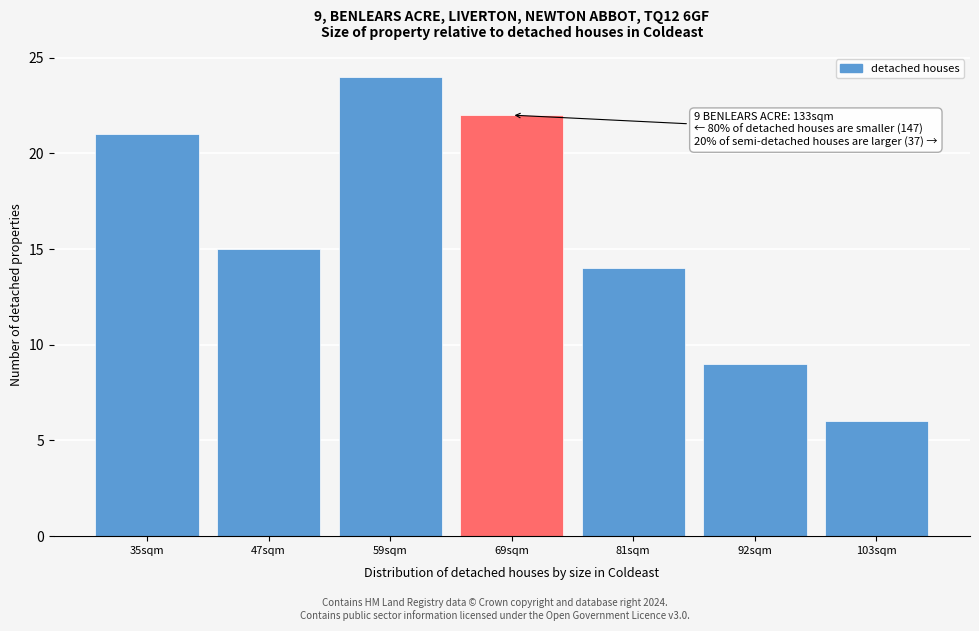

Reading left to right, transcribe all the data shown in this chart.

35sqm=21	47sqm=15	59sqm=24	69sqm=22	81sqm=14	92sqm=9	103sqm=6